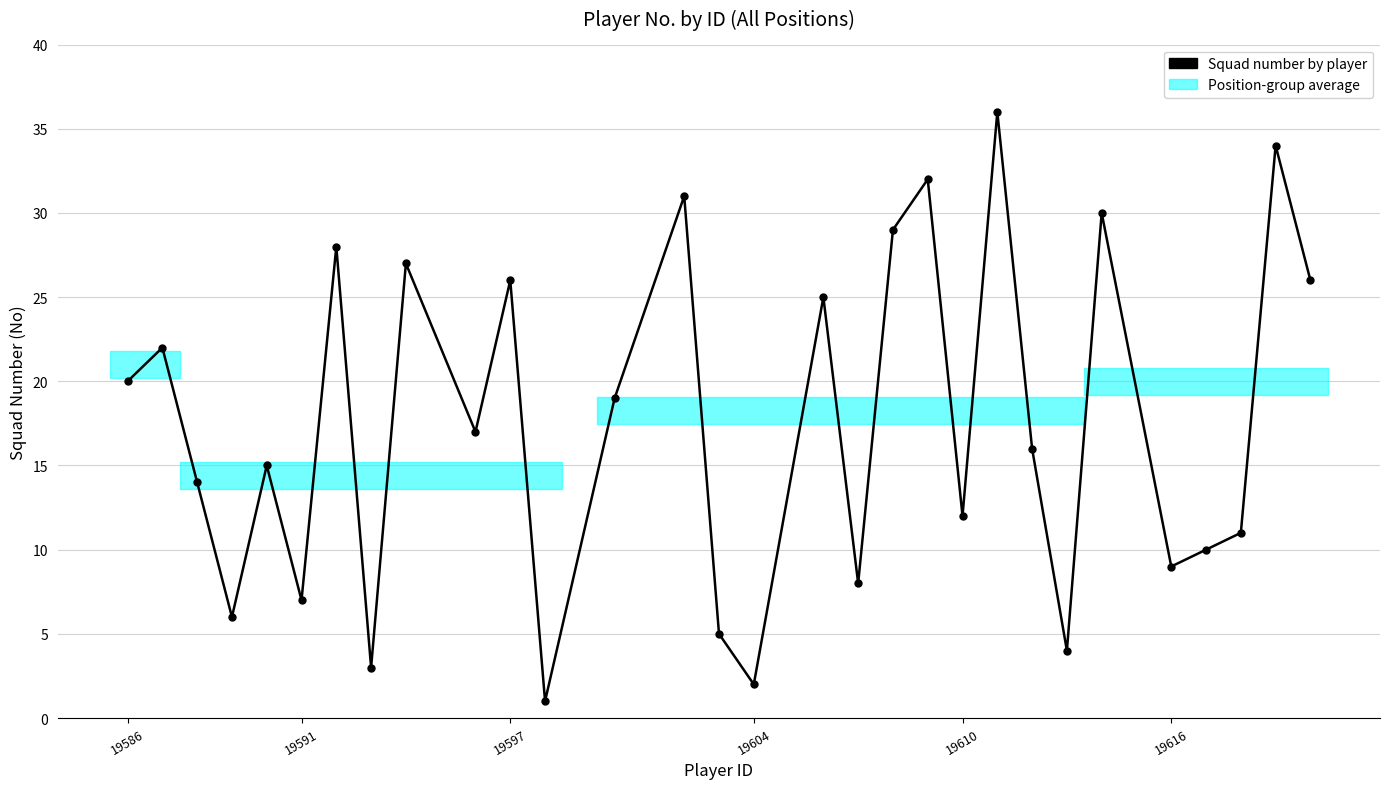

What is the maximum value shown in the chart?

36